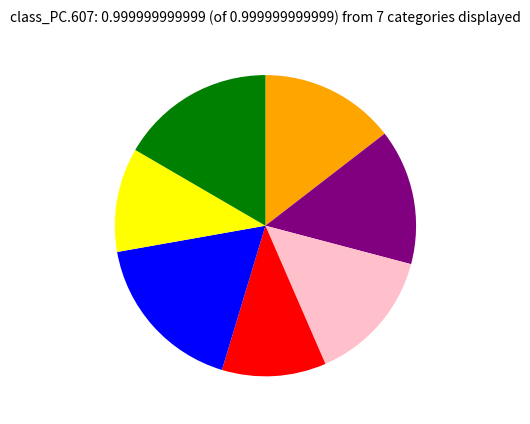

Is there a majority slice in this chart?

No